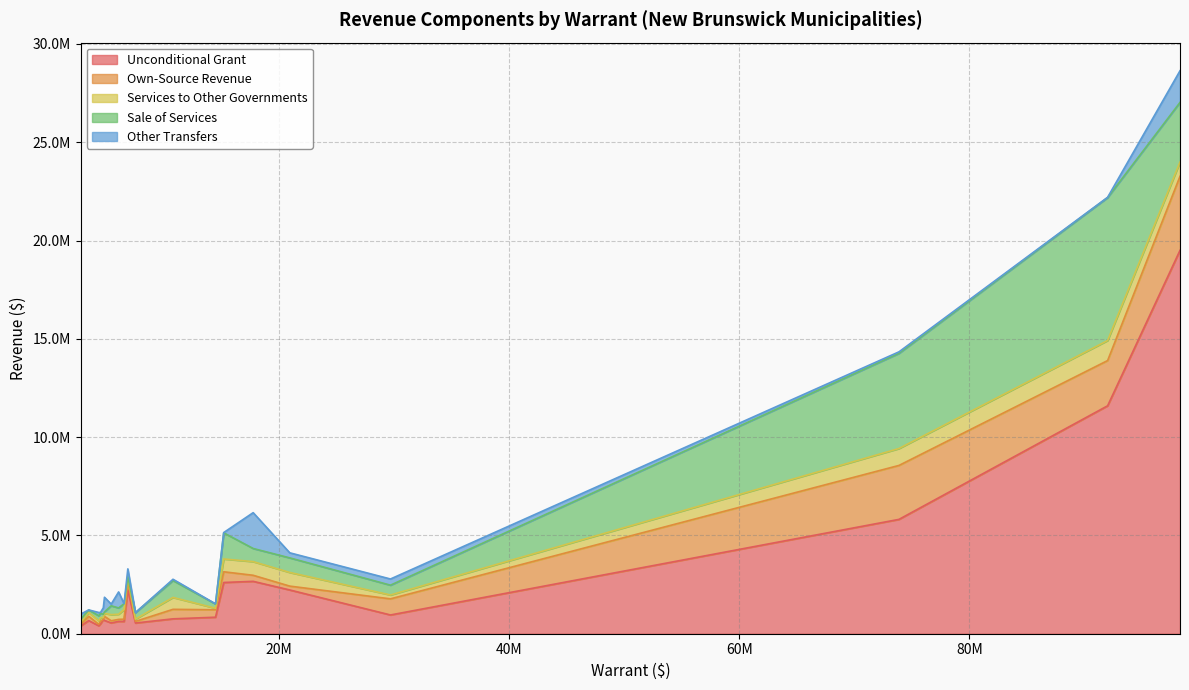

Is the value of Unconditional Grant at Miramichi greater than the value of Sale of Services at Moncton?

No